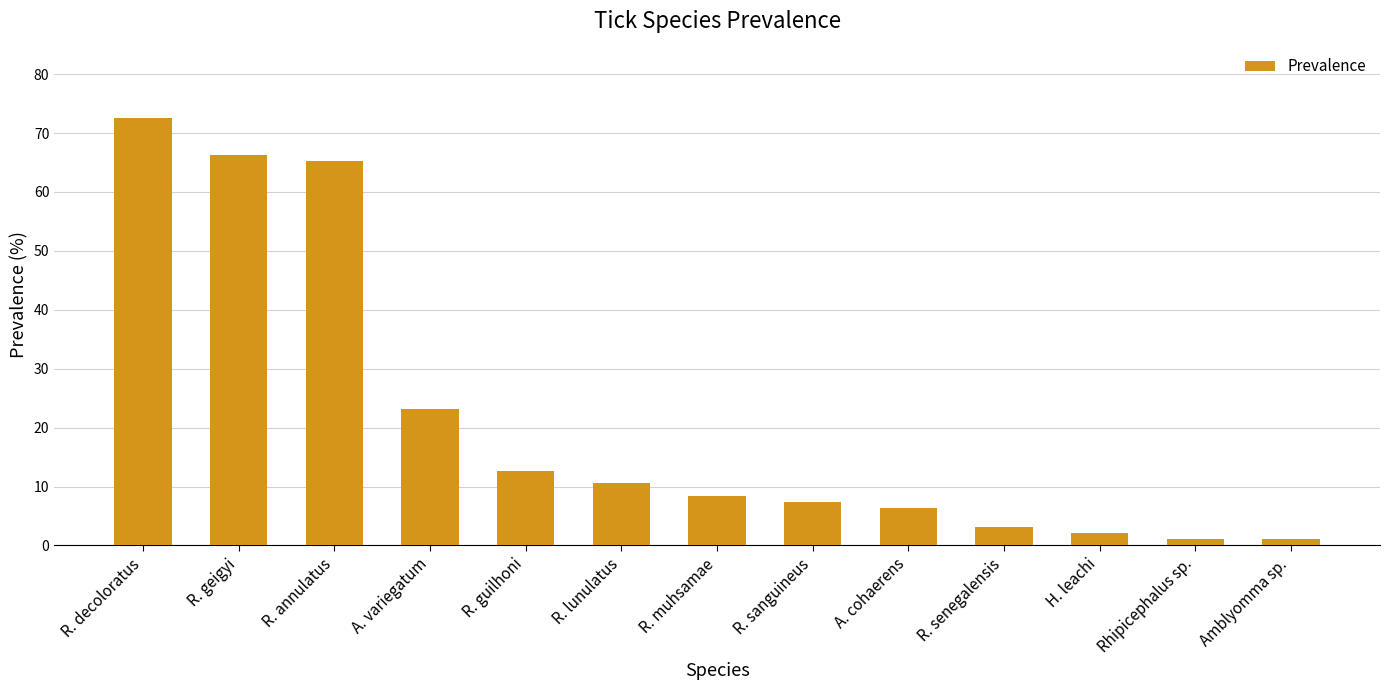

What is the label of the 13th bar from the left?

Amblyomma sp.